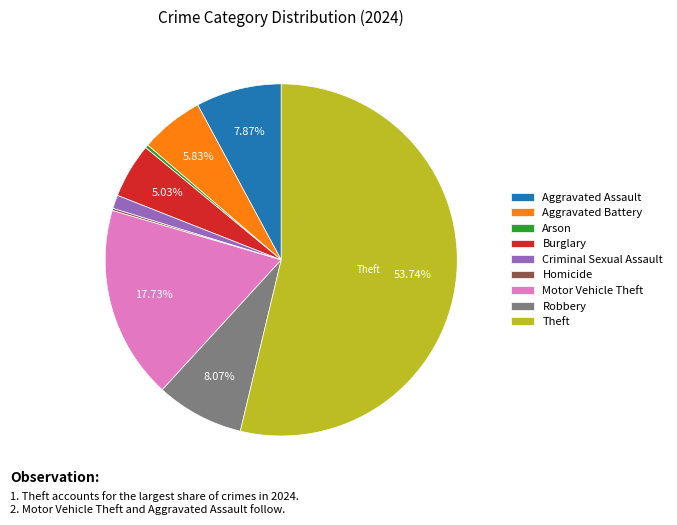

Do Motor Vehicle Theft and Burglary together represent more than half of the pie?

No